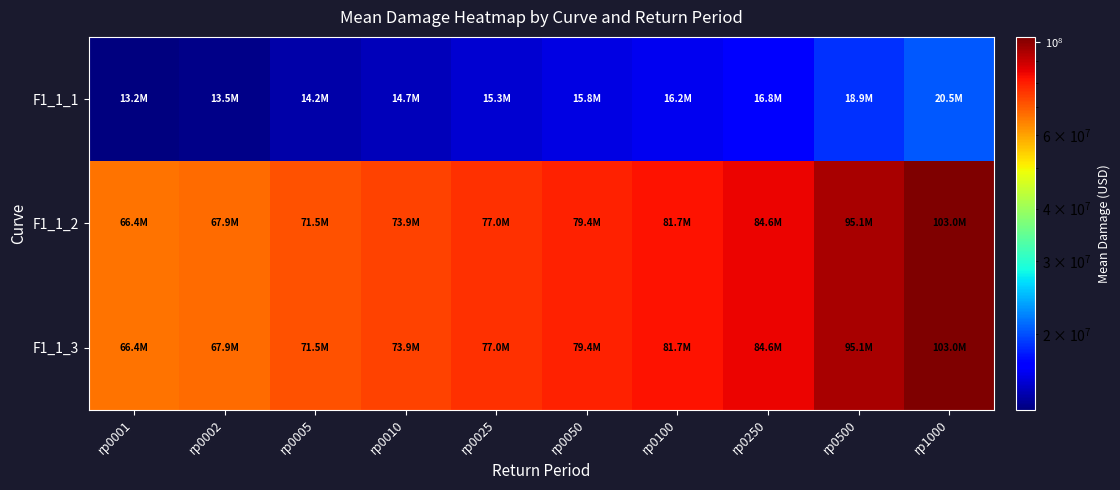

Reading left to right, what are all the values shown in this chart?

F1_1_1: rp0001=13201318.0	rp0002=13493538.4	rp0005=14223898.6	rp0010=14692470.2	rp0025=15306968.4	rp0050=15794435.8	rp0100=16242840.0	rp0250=16831885.9	rp0500=18917981.5	rp1000=20491574.5
F1_1_2: rp0001=66385938.1	rp0002=67855437.6	rp0005=71528225.5	rp0010=73884548.5	rp0025=76974697.3	rp0050=79426042.1	rp0100=81680948.5	rp0250=84643104.2	rp0500=95133527.9	rp1000=103046710.7
F1_1_3: rp0001=66385938.1	rp0002=67855437.6	rp0005=71528225.5	rp0010=73884548.5	rp0025=76974697.3	rp0050=79426042.1	rp0100=81680948.5	rp0250=84643104.2	rp0500=95133527.9	rp1000=103046710.7